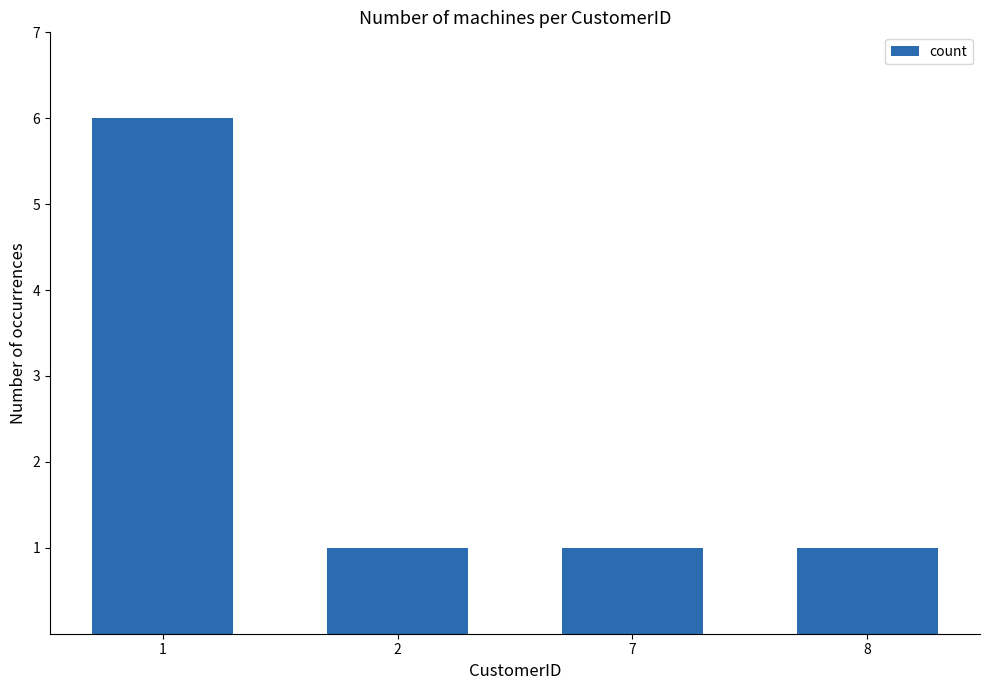

Count the values in the range 1 to 6.

4